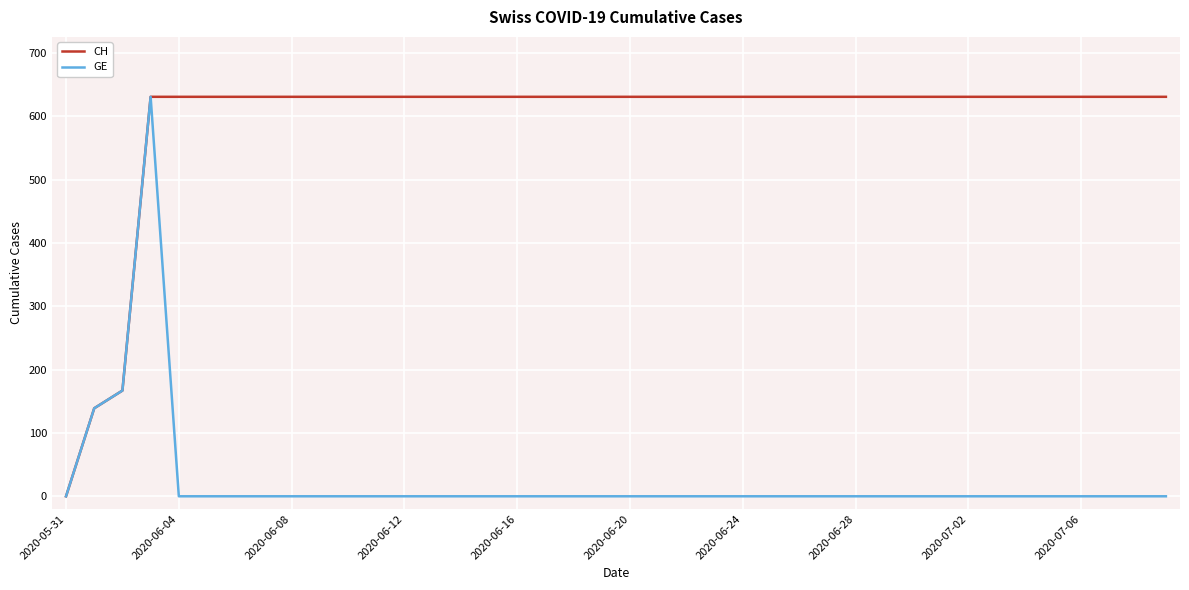

Which series has the largest total across all categories?

CH